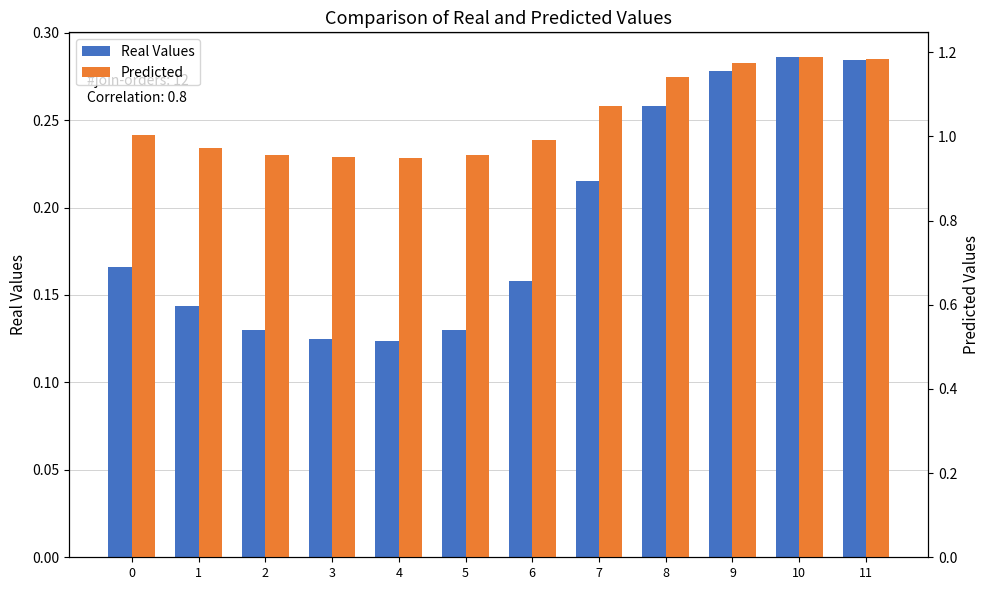

Is the value of Predicted at 10 greater than the value of Real Values at 2?

Yes